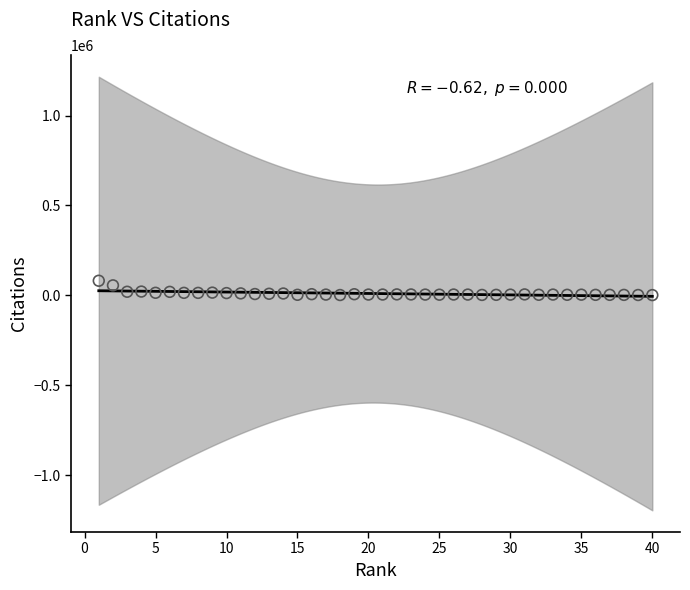

What is the range of Y values (max minus min)?

79824